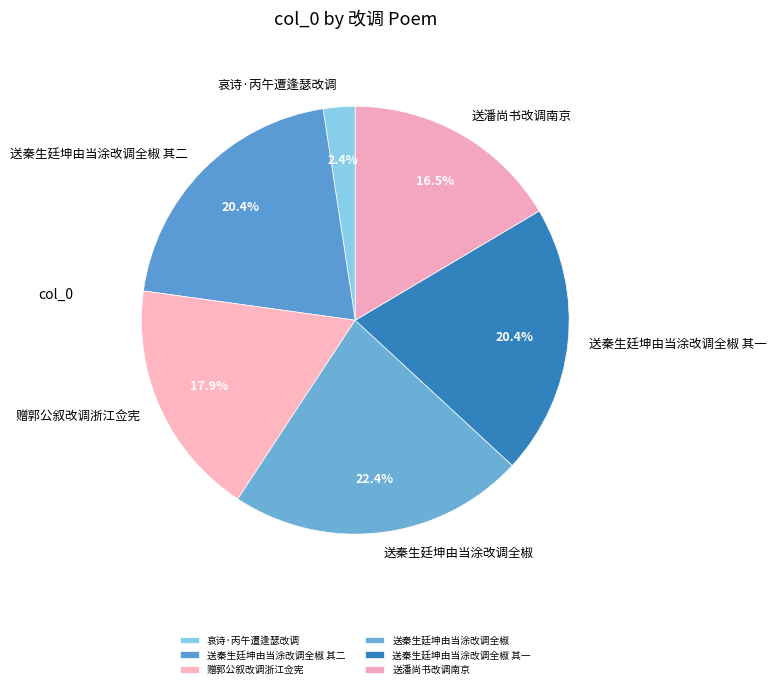

Is the sum of 送秦生廷坤由当涂改调全椒 其二 and 哀诗·丙午遭逢瑟改调 greater than half?

No